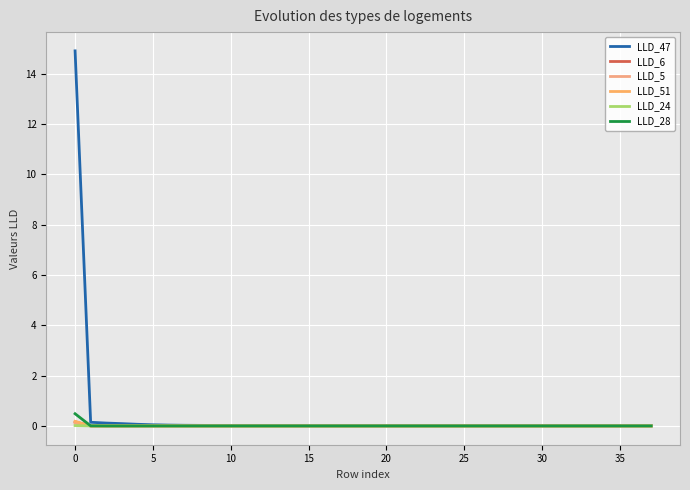

How many lines are shown in the chart?

6